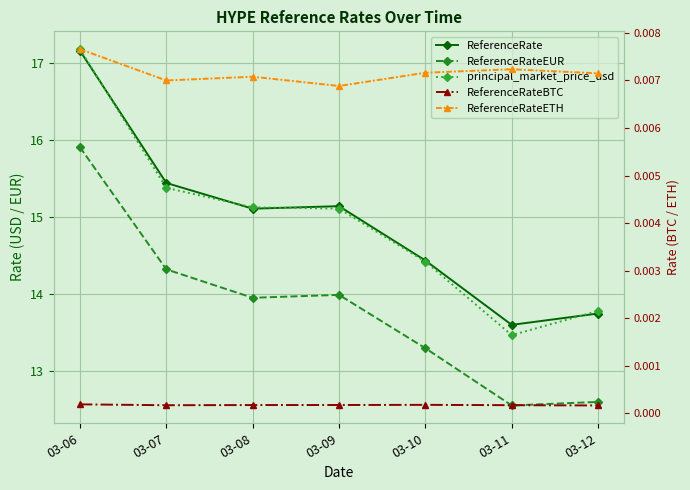

Between 03-06 and 03-09, which series saw the biggest shift?

principal_market_price_usd